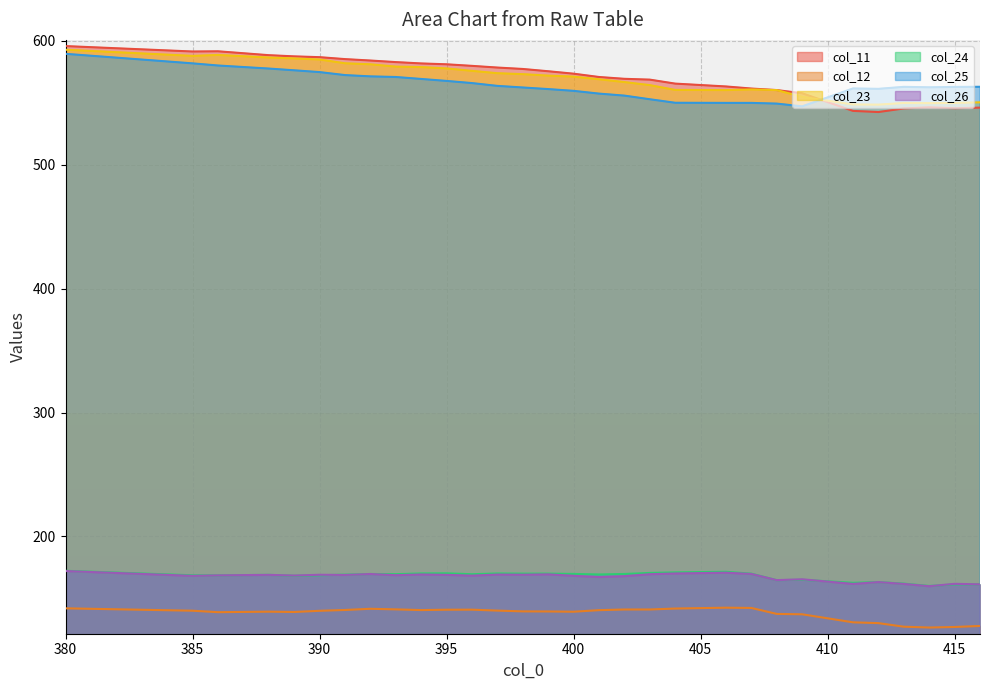

Is it true that col_24 equals 163.1 at 412?

True